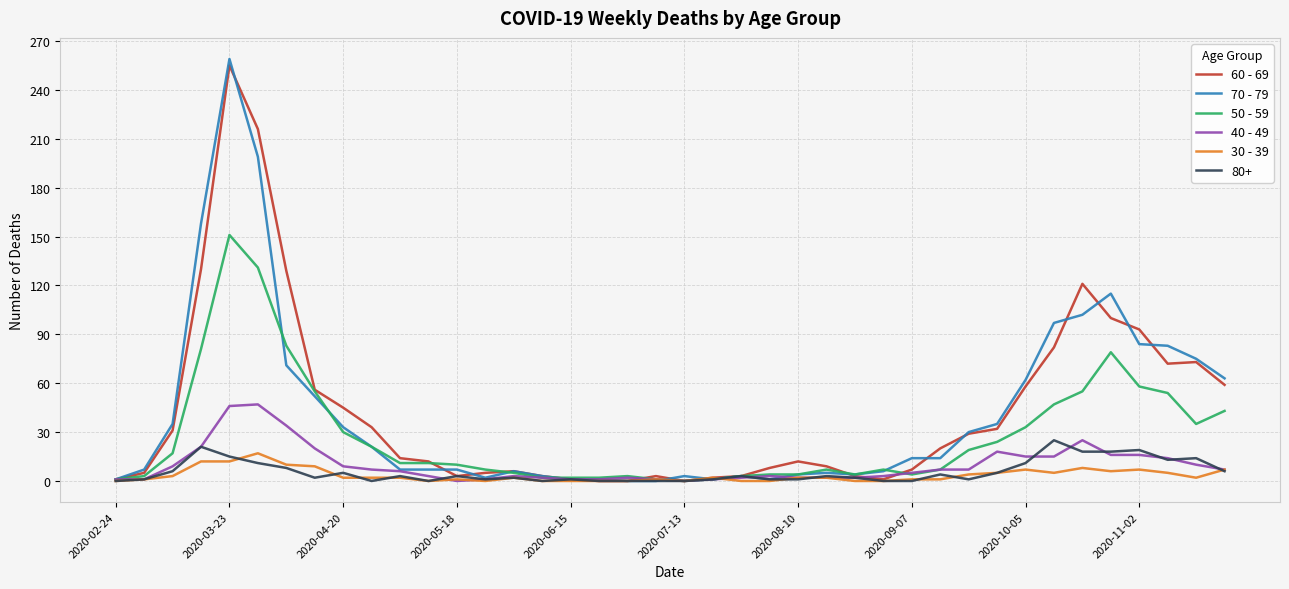

Which series has the widest spread of values?

70 - 79